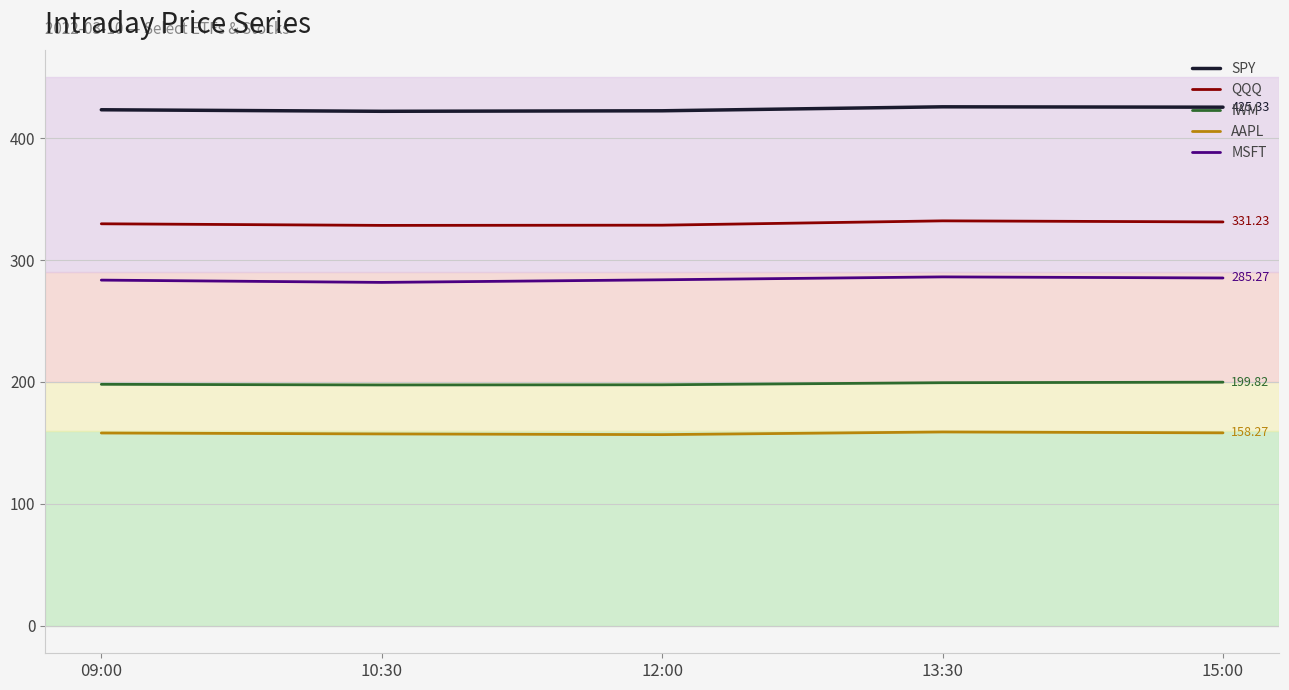

Rank the series at 10:30 from highest to lowest value.

SPY, QQQ, MSFT, IWM, AAPL